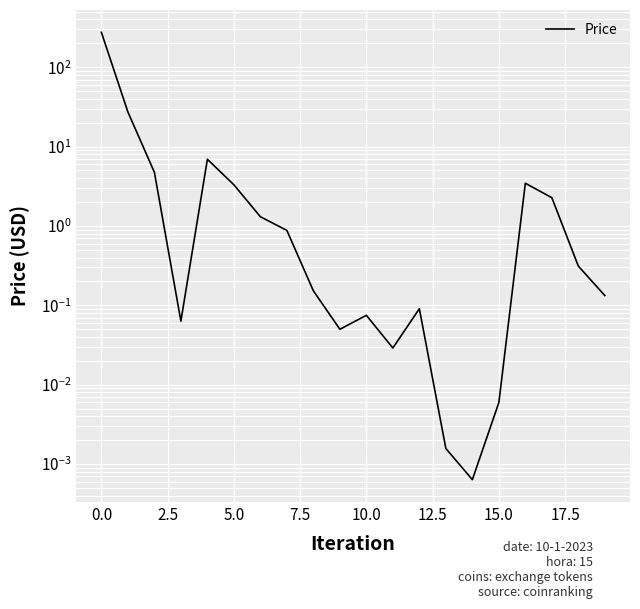

Is it true that the value at 15 is 0.0?

True